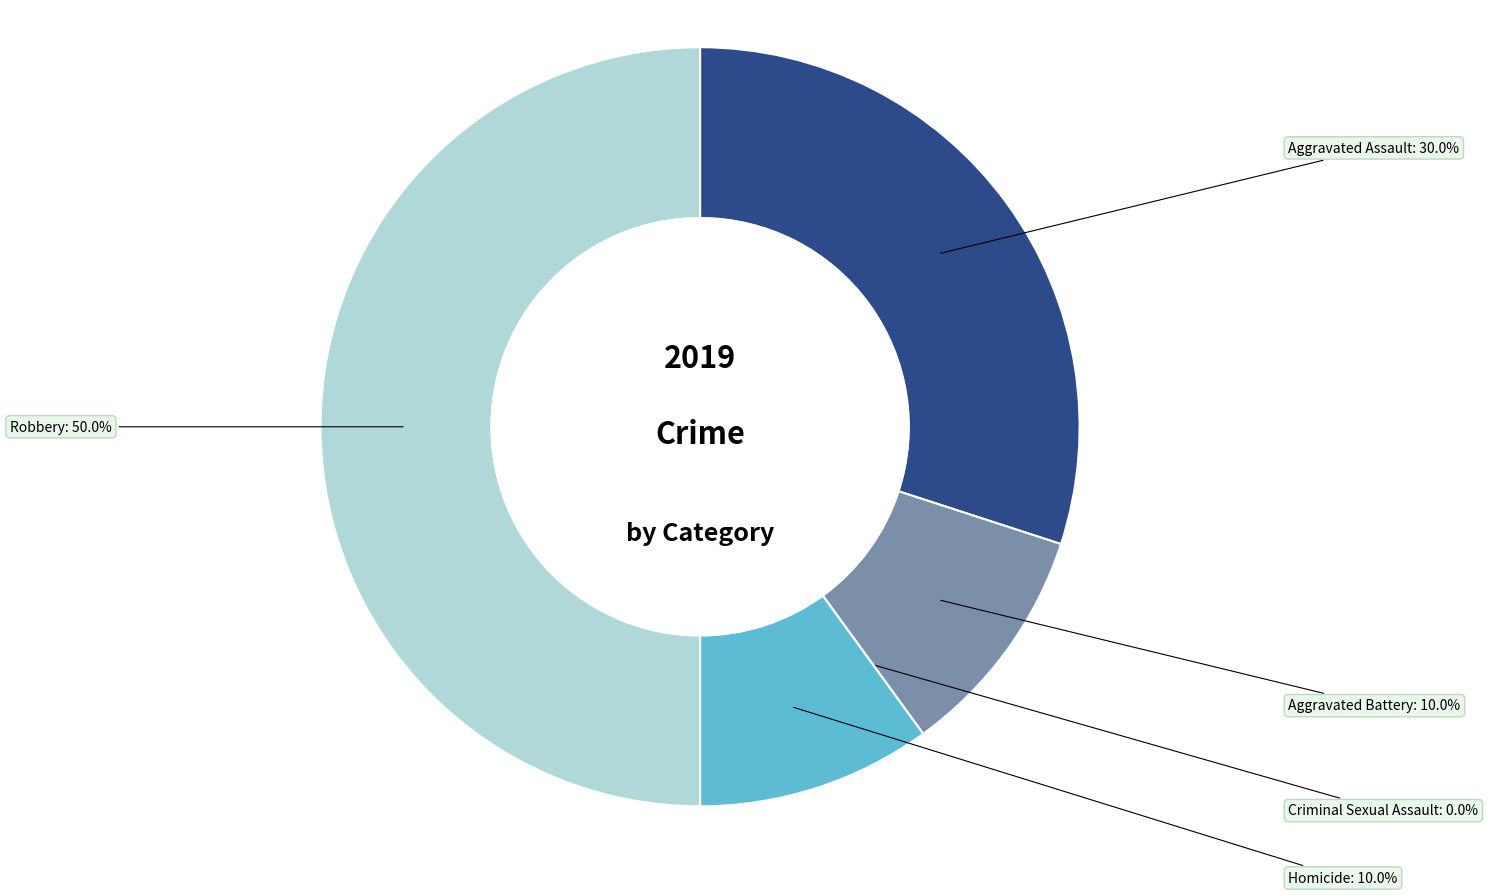

What percentage is the Robbery slice, to the nearest percent?

50%